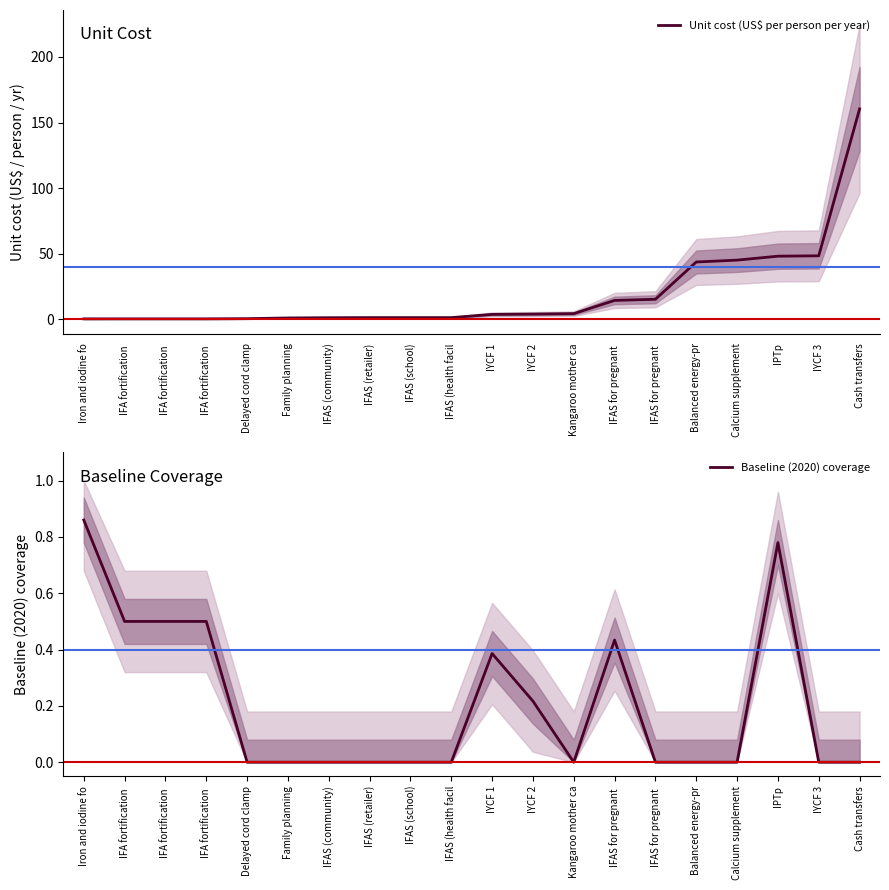

Read the Unit cost (US$ per person per year) value at IFAS (retailer).

1.3